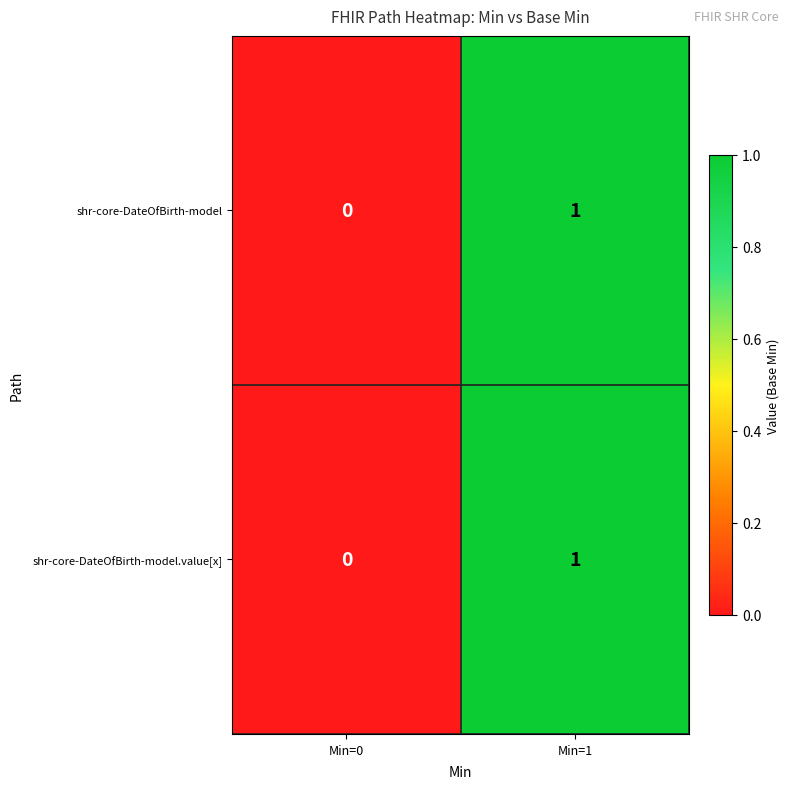

Reading left to right, list all the values displayed in this chart.

shr-core-DateOfBirth-model: Min=0=0	Min=1=1
shr-core-DateOfBirth-model.value[x]: Min=0=0	Min=1=1